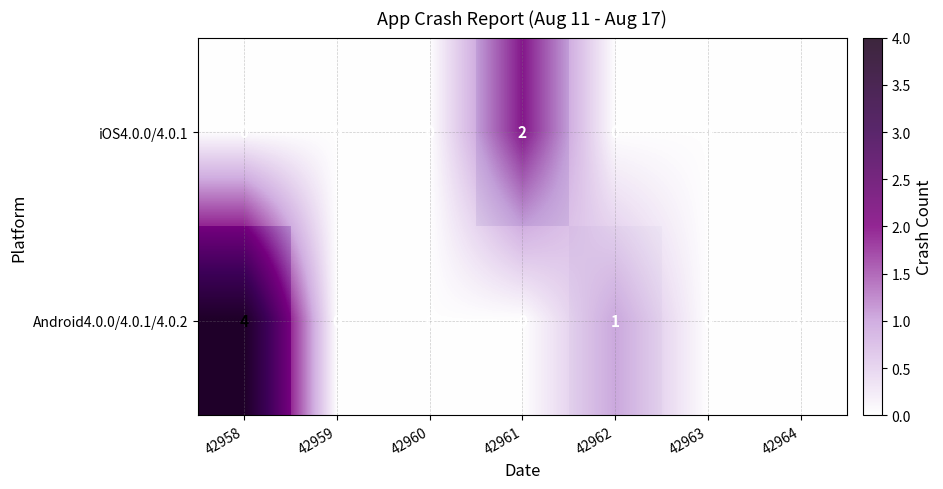

List the series in order of their overall mean, highest first.

Android4.0.0/4.0.1/4.0.2, iOS4.0.0/4.0.1